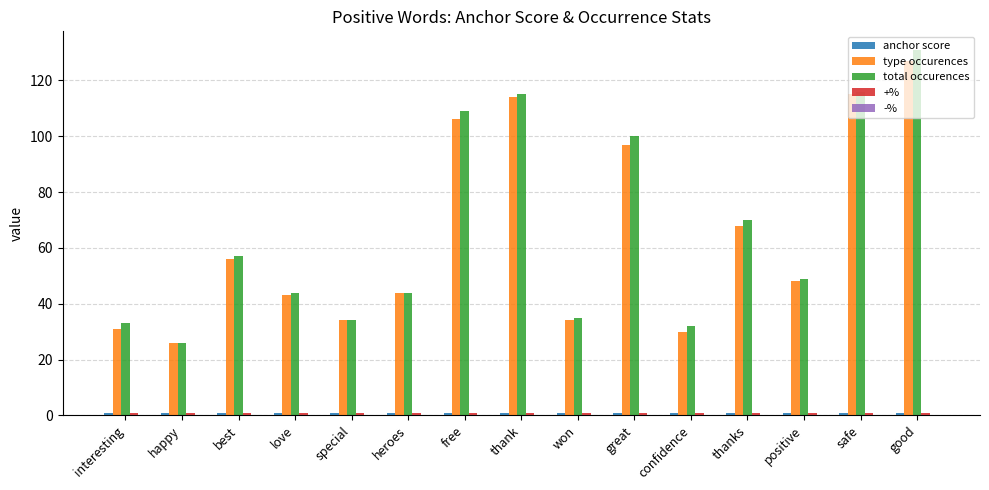

What is the difference between the type occurences values at love and good?

84.0